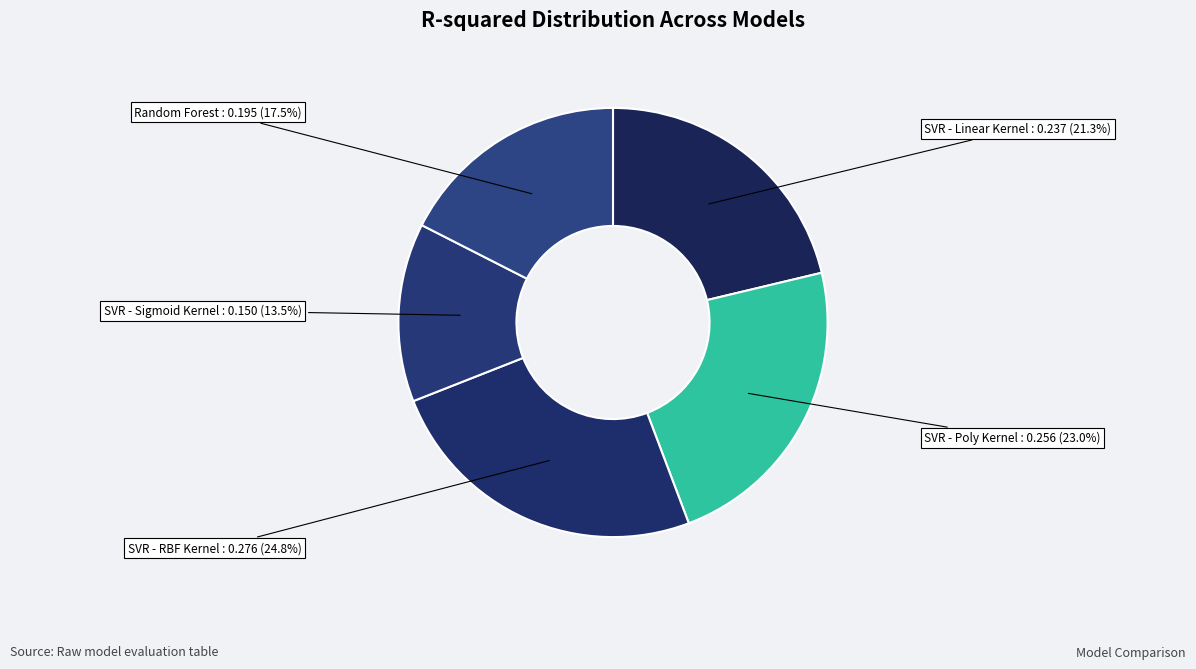

How many slices are in this pie chart?

5